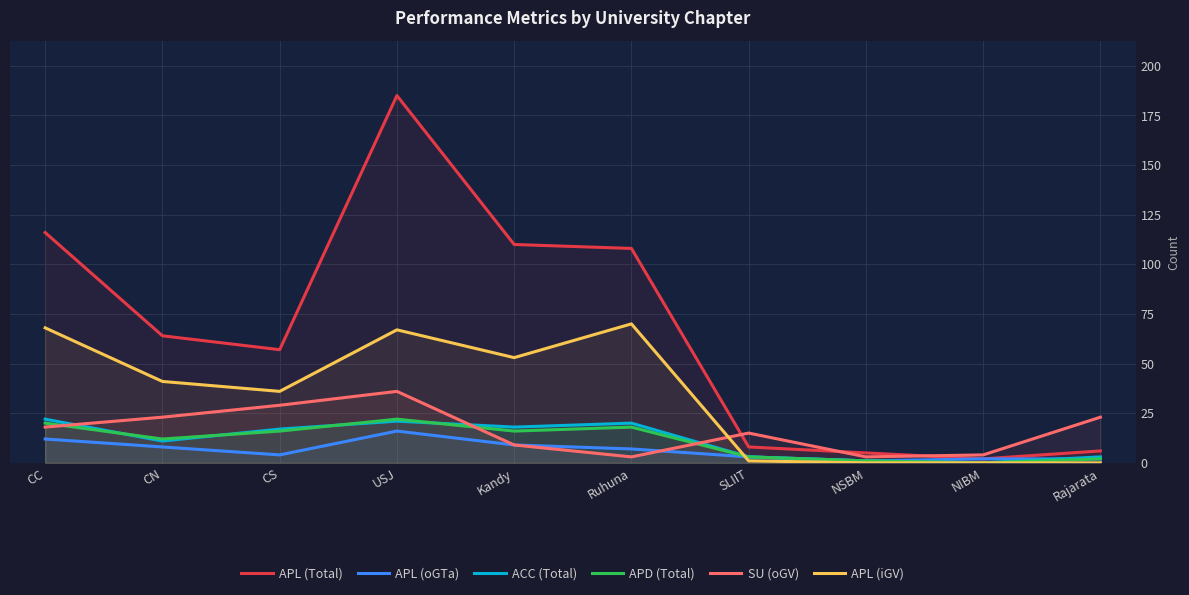

Reading right to left, extract all data points from this chart.

APL (Total): Rajarata=6	NIBM=2	NSBM=5	SLIIT=8	Ruhuna=108	Kandy=110	USJ=185	CS=57	CN=64	CC=116
APL (oGTa): Rajarata=2	NIBM=2	NSBM=1	SLIIT=3	Ruhuna=7	Kandy=9	USJ=16	CS=4	CN=8	CC=12
ACC (Total): Rajarata=3	NIBM=0	NSBM=1	SLIIT=3	Ruhuna=20	Kandy=18	USJ=21	CS=17	CN=11	CC=22
APD (Total): Rajarata=2	NIBM=0	NSBM=1	SLIIT=3	Ruhuna=18	Kandy=16	USJ=22	CS=16	CN=12	CC=20
SU (oGV): Rajarata=23	NIBM=4	NSBM=3	SLIIT=15	Ruhuna=3	Kandy=9	USJ=36	CS=29	CN=23	CC=18
APL (iGV): Rajarata=0	NIBM=0	NSBM=0	SLIIT=1	Ruhuna=70	Kandy=53	USJ=67	CS=36	CN=41	CC=68